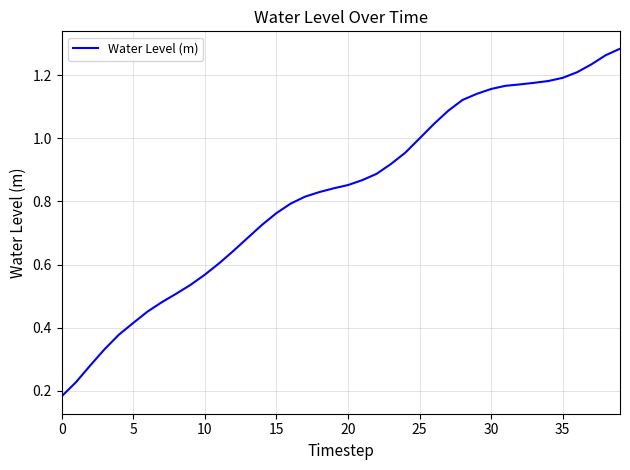

What is the difference between the second highest and minimum values?

1.1